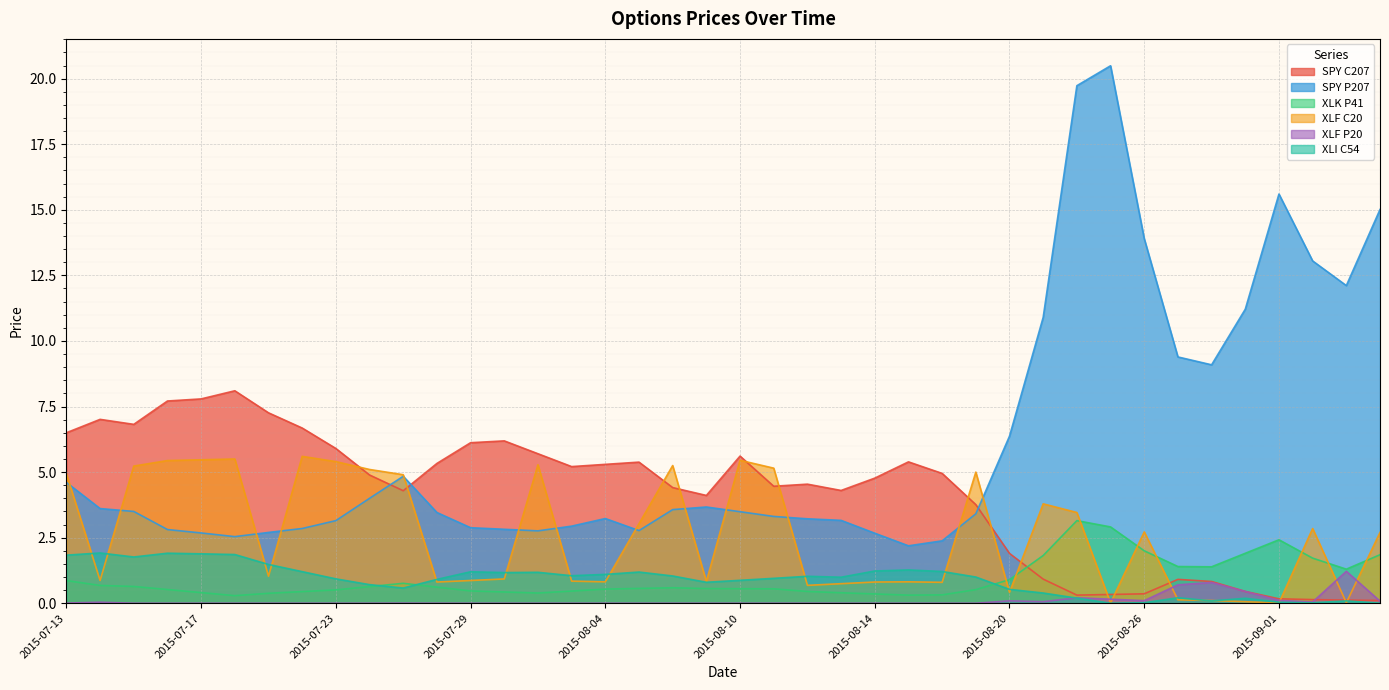

What position from the right is 2015-09-03?

2